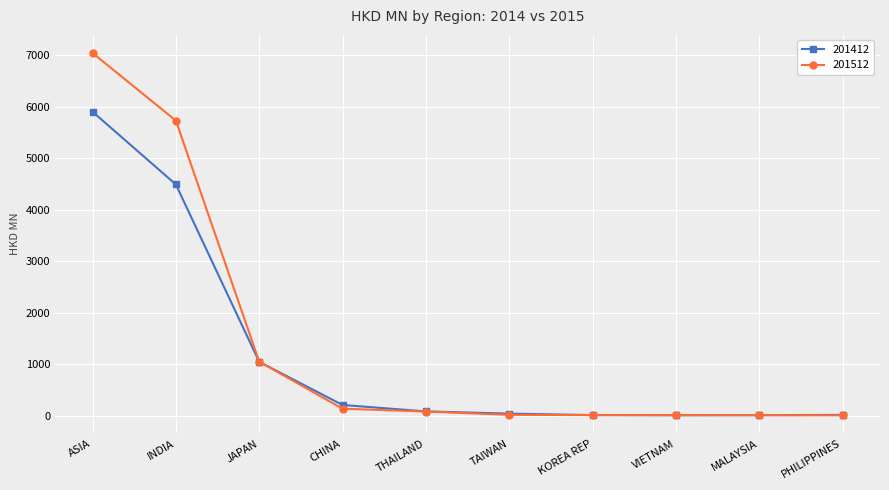

The 201412 series shows 5900.2 at ASIA. True or false?

True